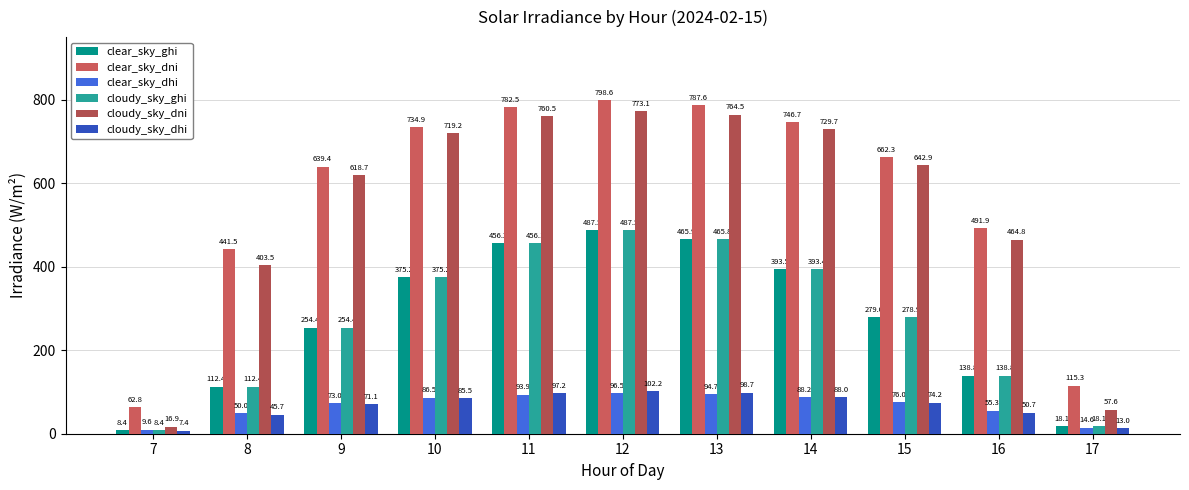

What is the value of the cloudy_sky_ghi bar at the 6th from the left?

487.5